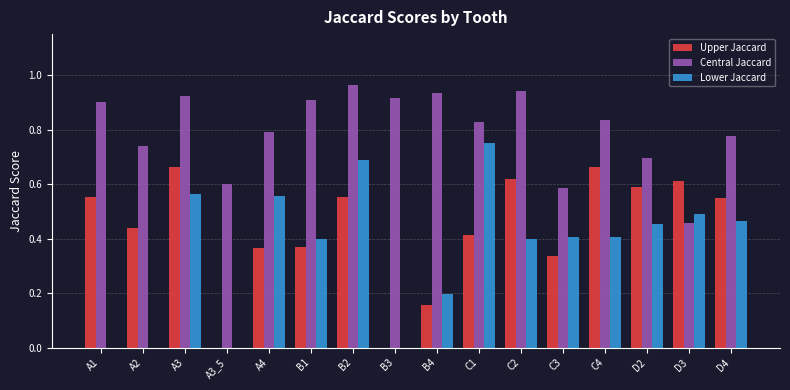

How many distinct data groups are displayed?

3